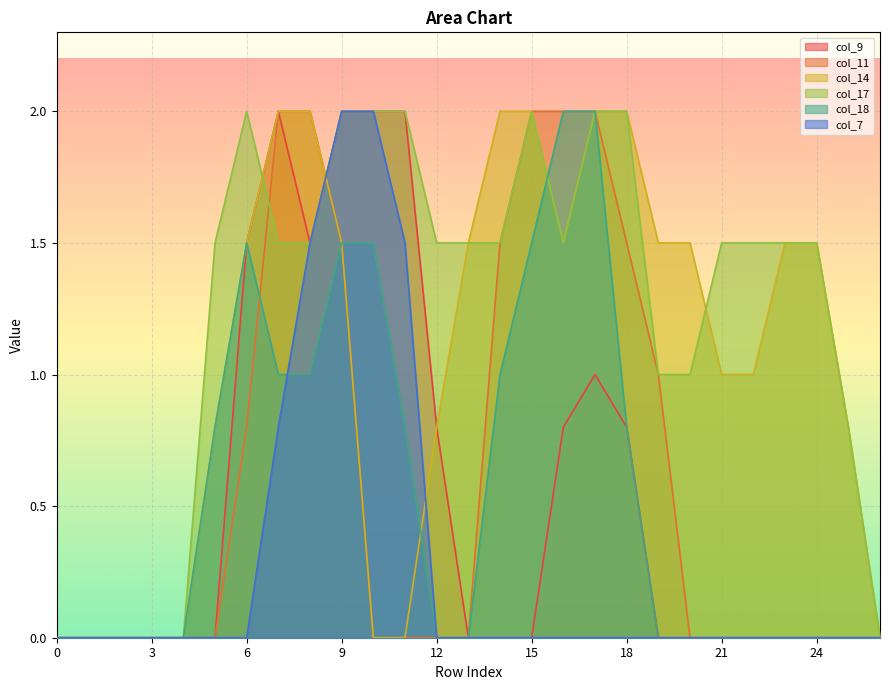

What is the sum of the col_17 values at 16 and 1?

1.5